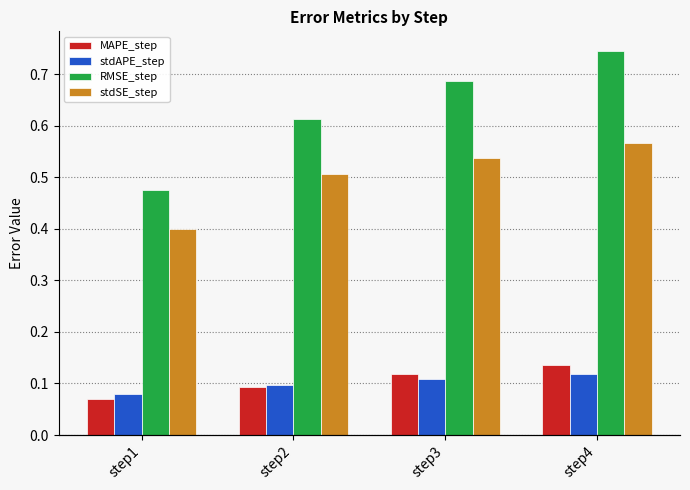

What is the approximate value of stdSE_step at step1?

0.4